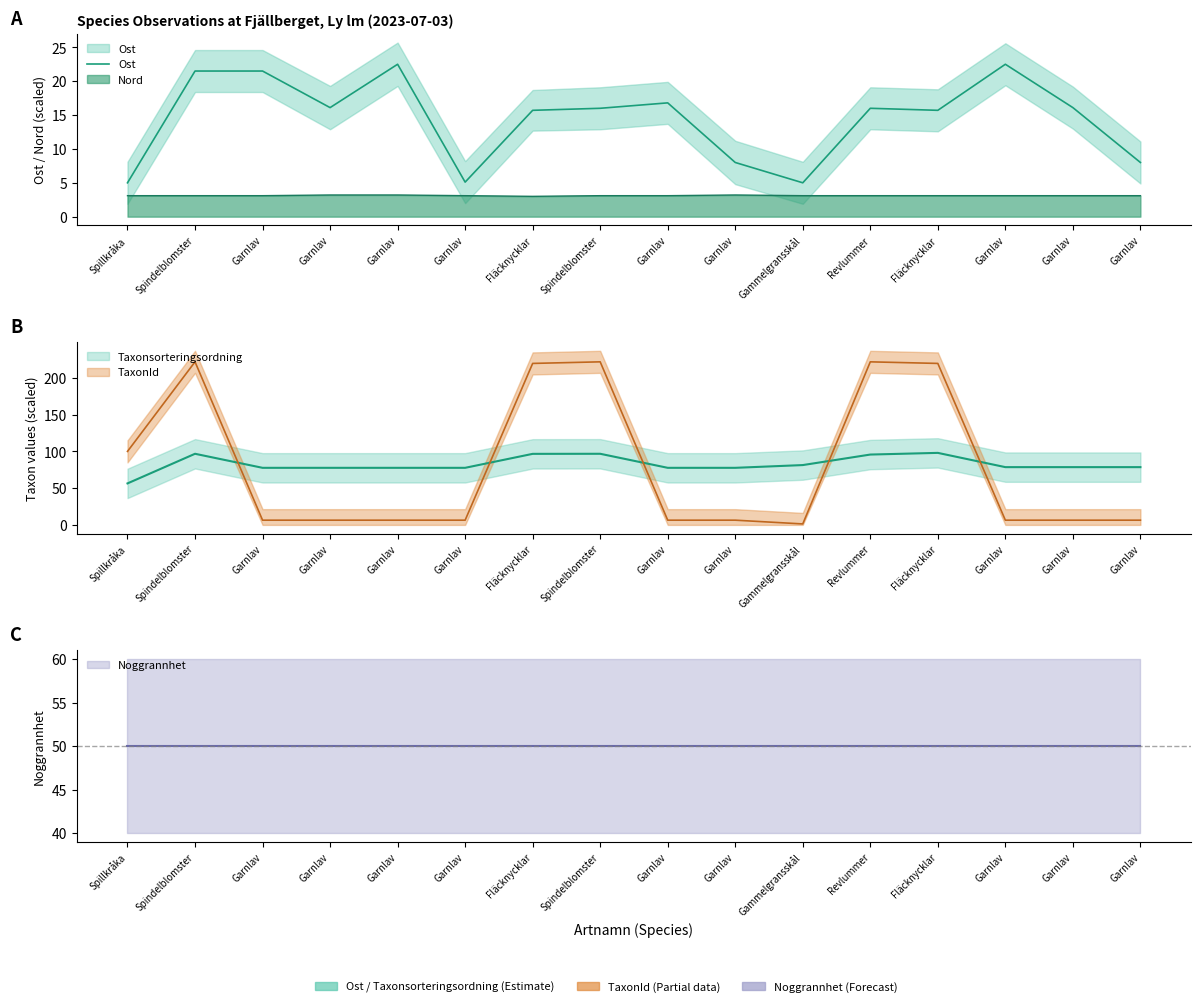

What is the label of the 1st point from the right?

Garnlav